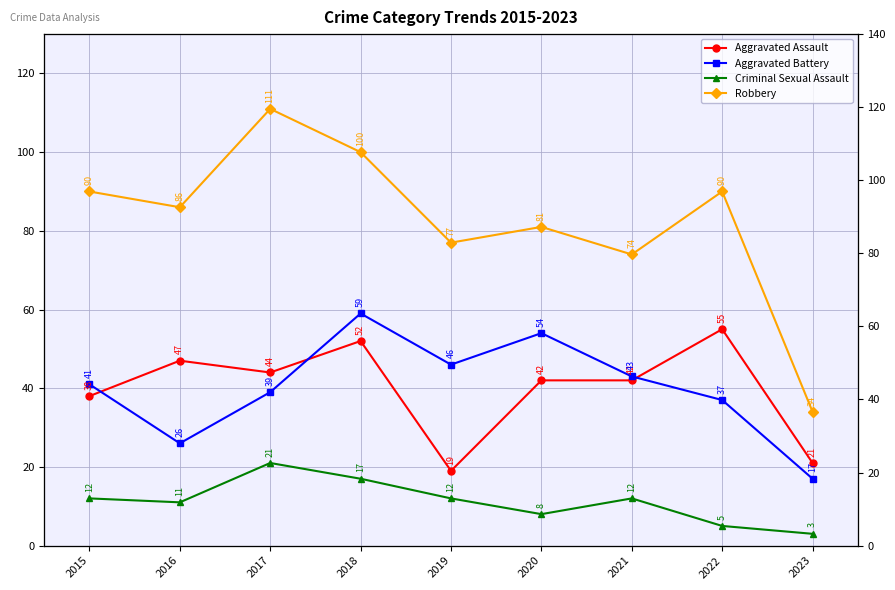

How many interior local valleys does the Aggravated Assault series have?

2